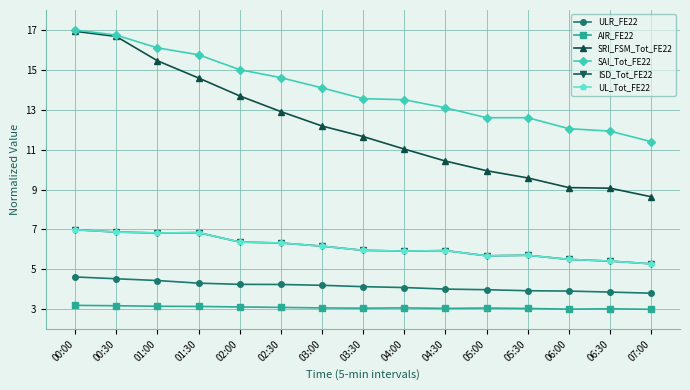

True or false: ULR_FE22 and SRI_FSM_Tot_FE22 intersect in this chart.

False